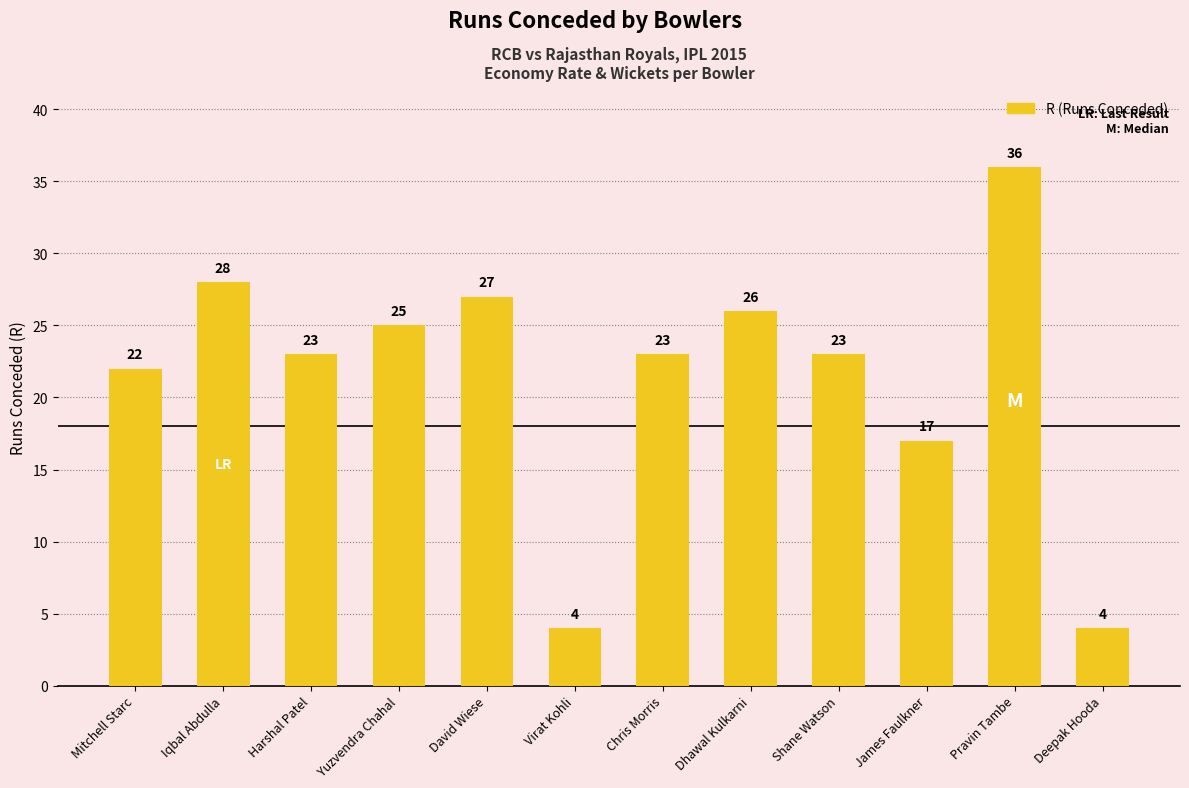

What is the difference between the maximum and second lowest values?

32